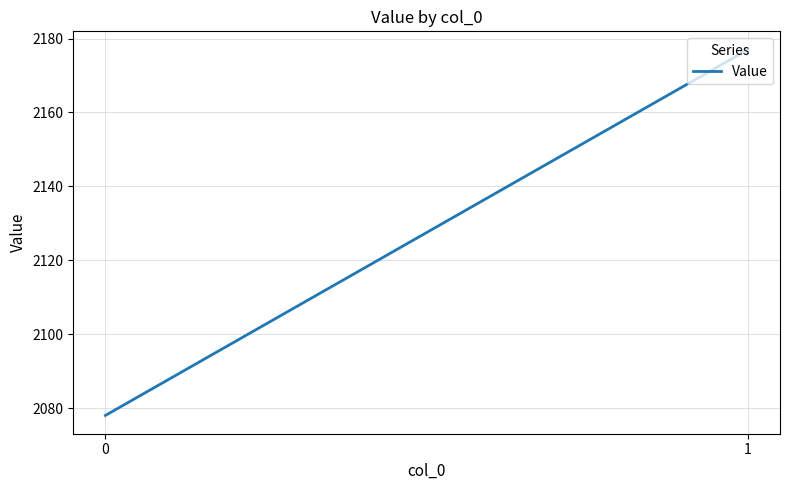

What is the minimum value shown in the chart?

2078